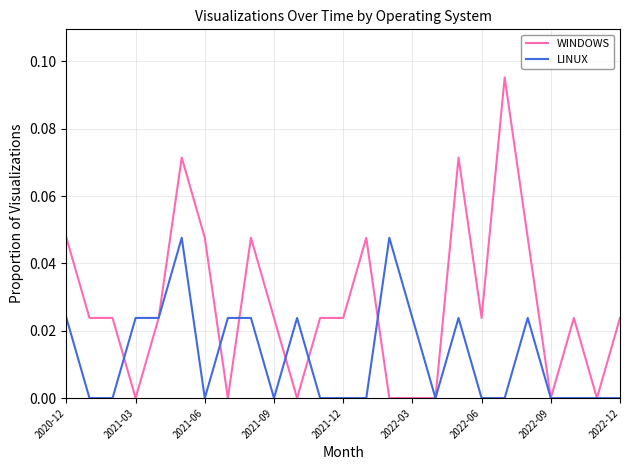

Rank the series by their average value, from highest to lowest.

WINDOWS, LINUX